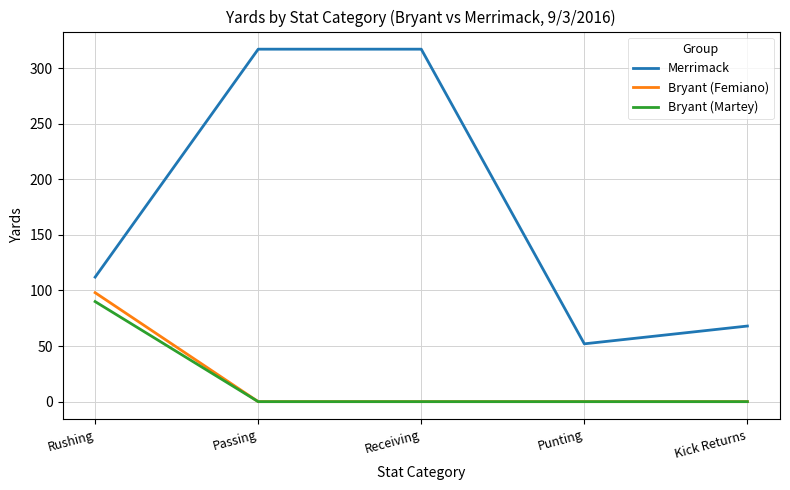

Is it true that Bryant (Femiano) equals 0 at Punting?

True